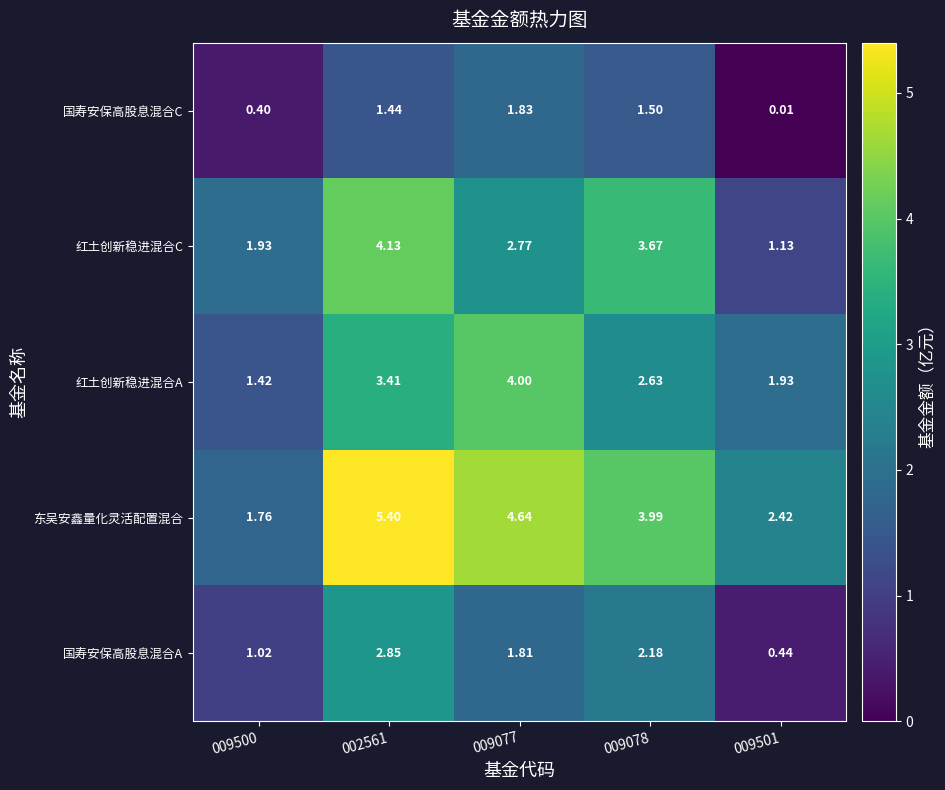

Is the value of 国寿安保高股息混合A at 009077 greater than the value of 国寿安保高股息混合C at 009078?

Yes